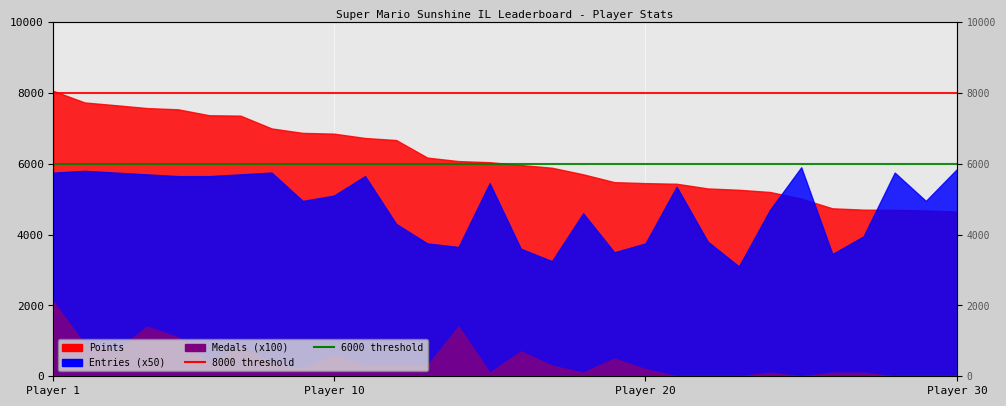

What is the sum of the 6000 threshold values at Player 1 and Player 10?

12000